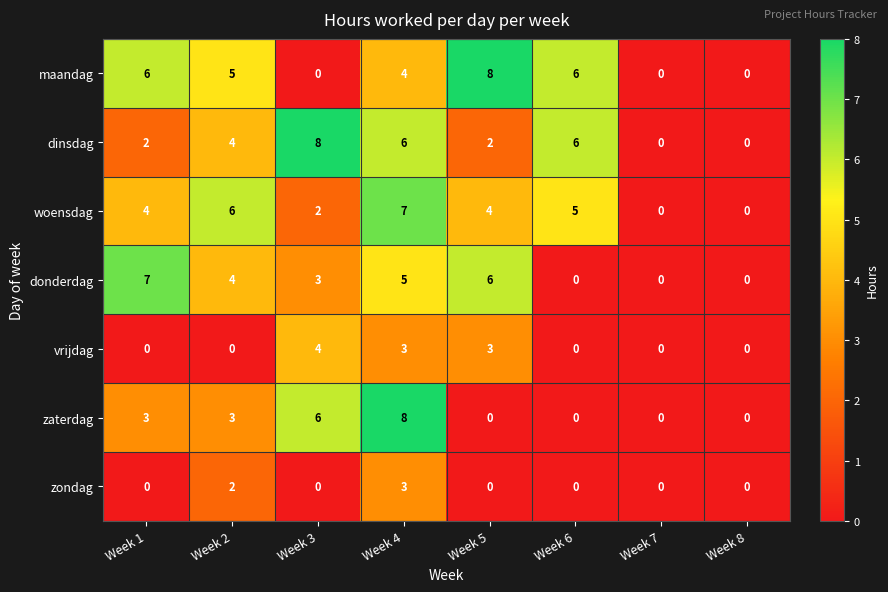

What is the spread (max minus min) of values at Week 5?

8